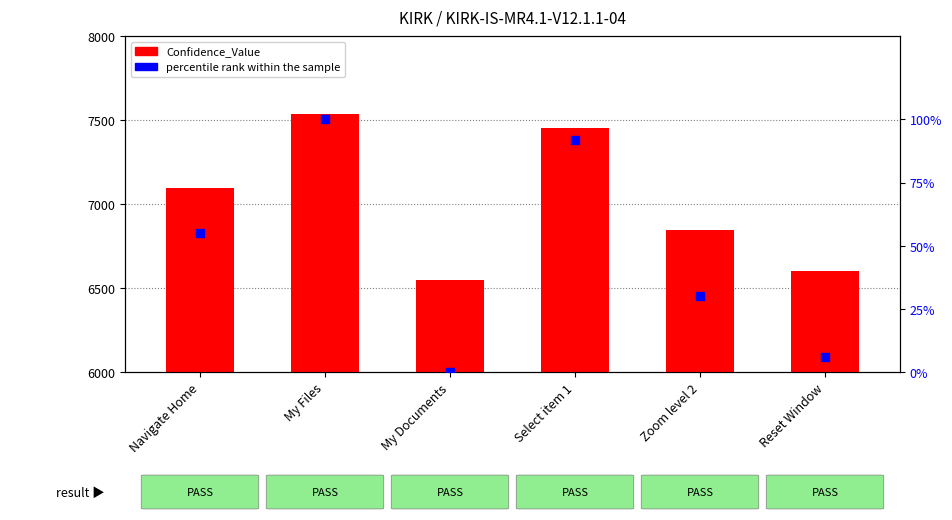

Which series has the largest total across all categories?

Confidence_Value